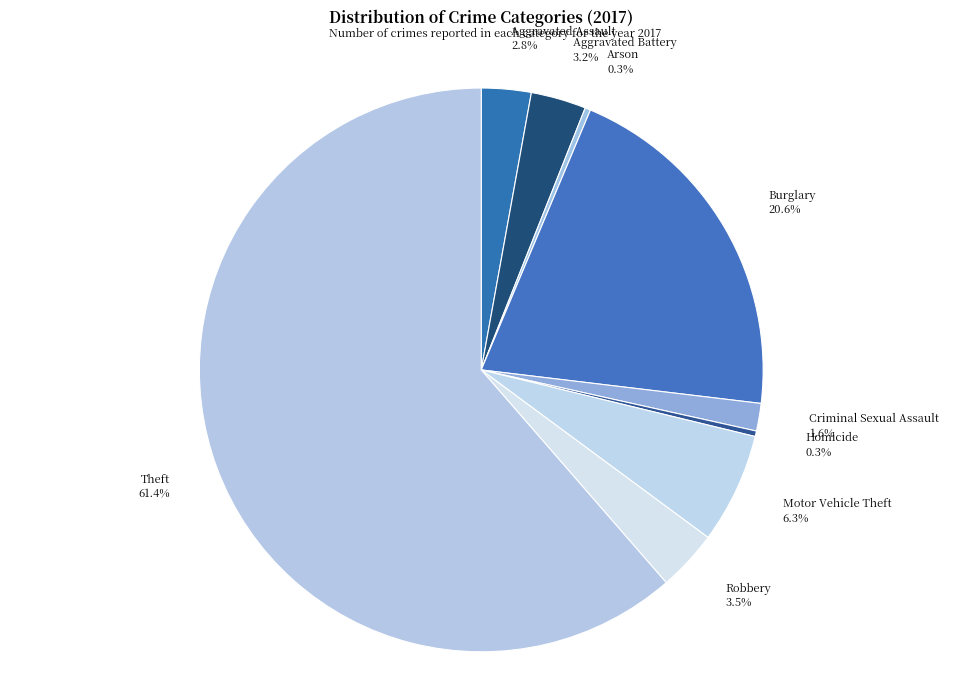

To the nearest percent, what percentage of the pie is Aggravated Assault?

3%